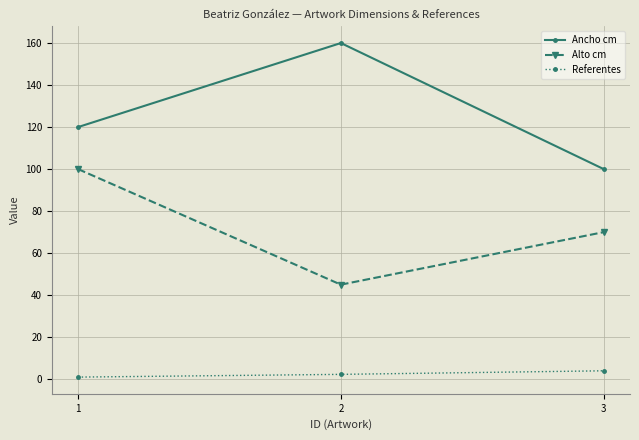

What is the total value across all series at 1?

221.0